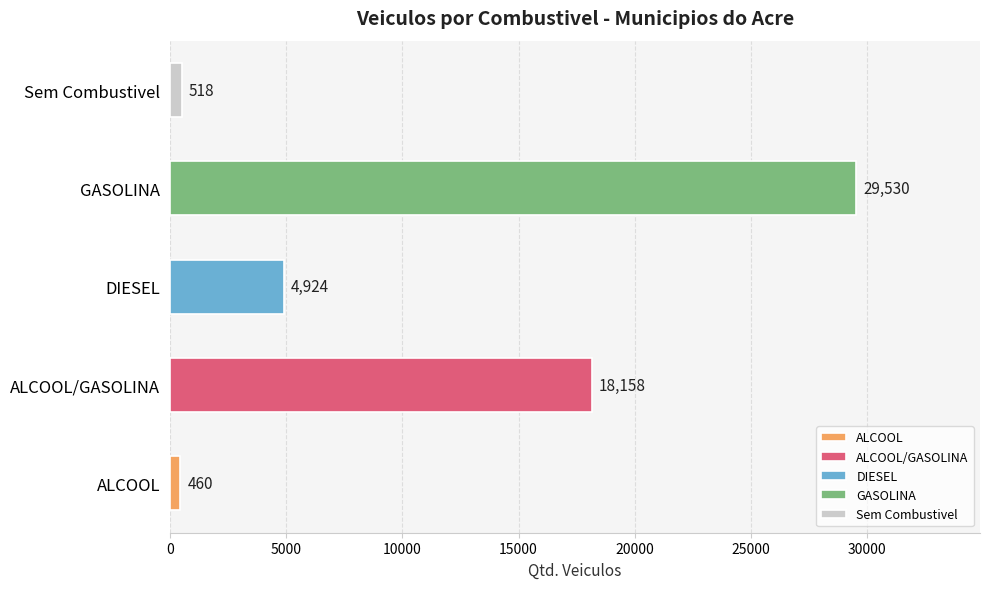

What is the change in value from ALCOOL to DIESEL?

+4464